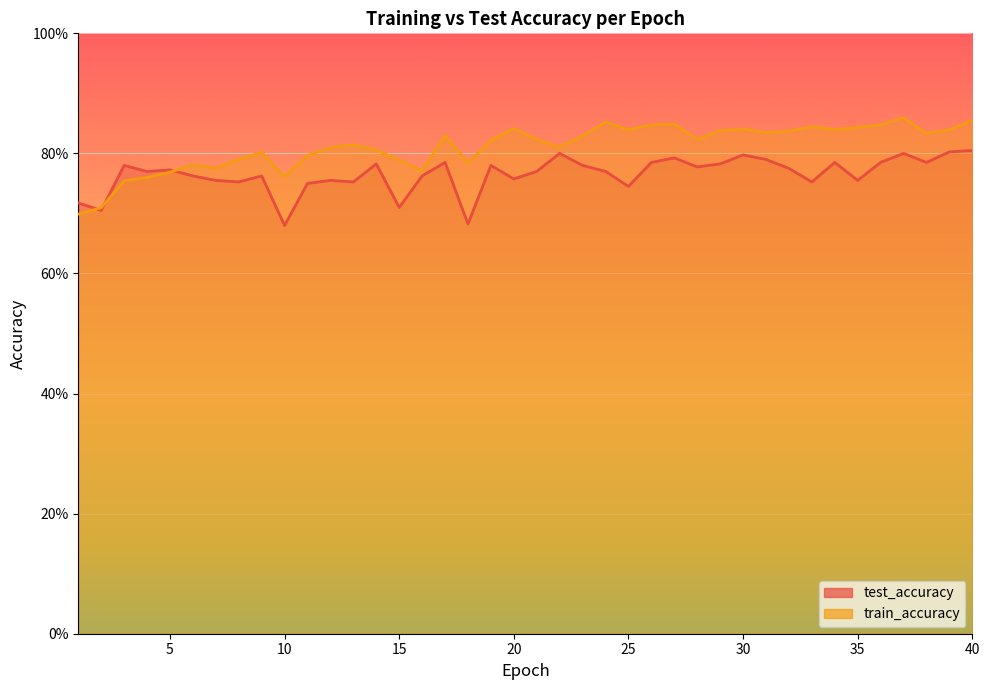

List the series in order of their overall mean, highest first.

train_accuracy, test_accuracy